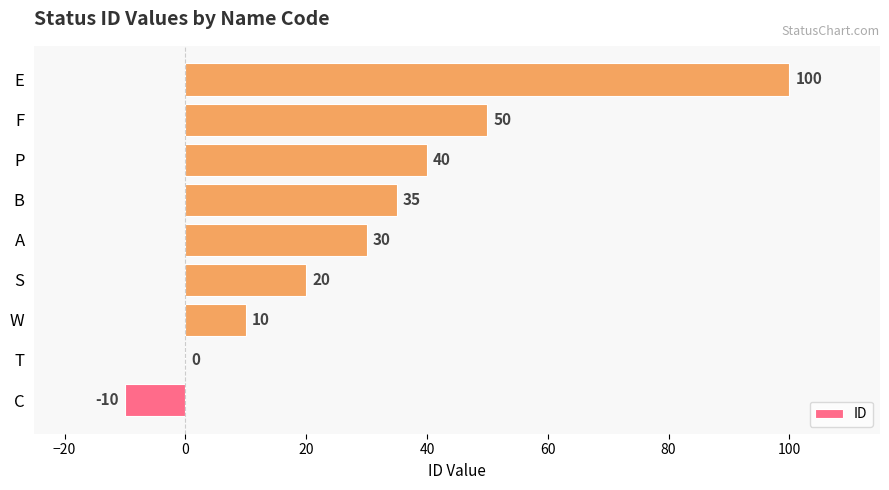

What is the change in value from W to F?

+40